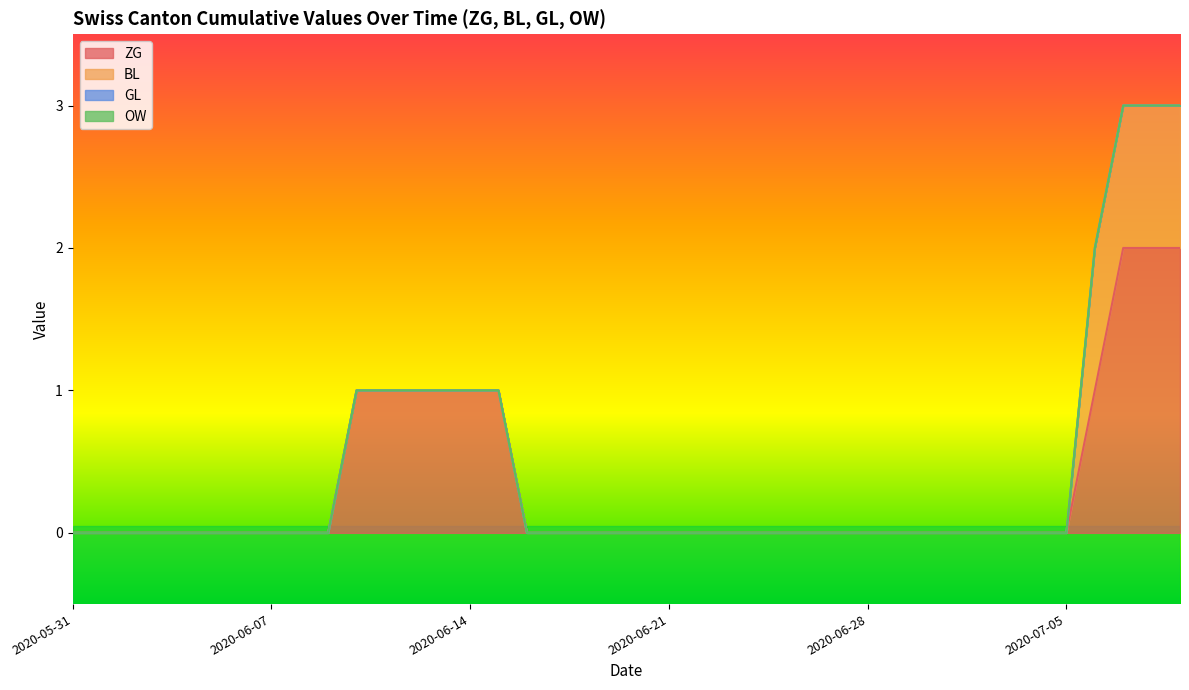

What are all the series names shown in the legend?

ZG, BL, GL, OW